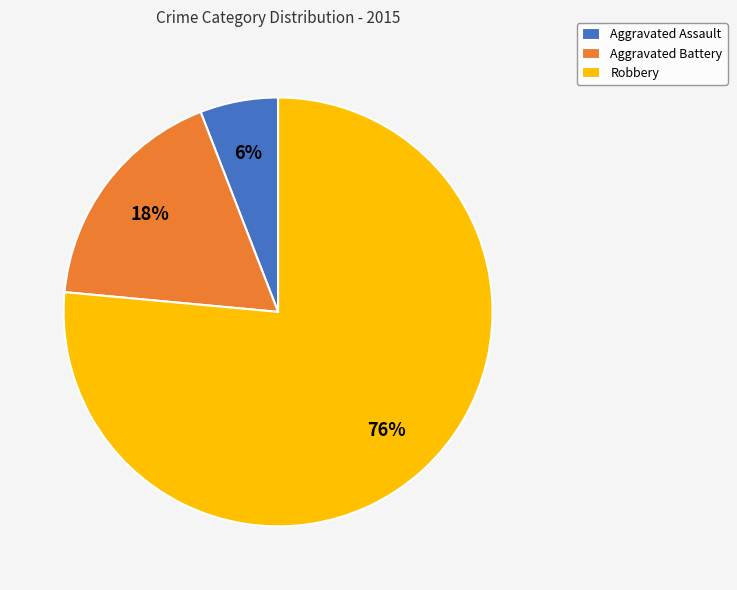

Approximately how many times larger is the value at Aggravated Battery compared to Aggravated Assault?

3.0